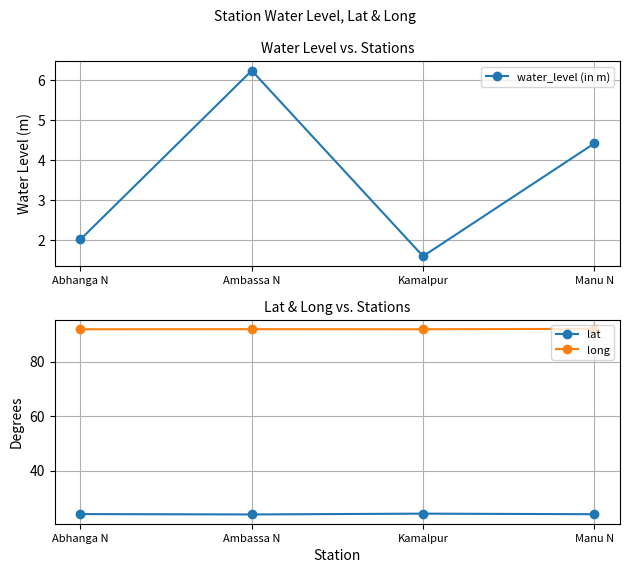

What is the label of the 4th point from the right?

Abhanga N